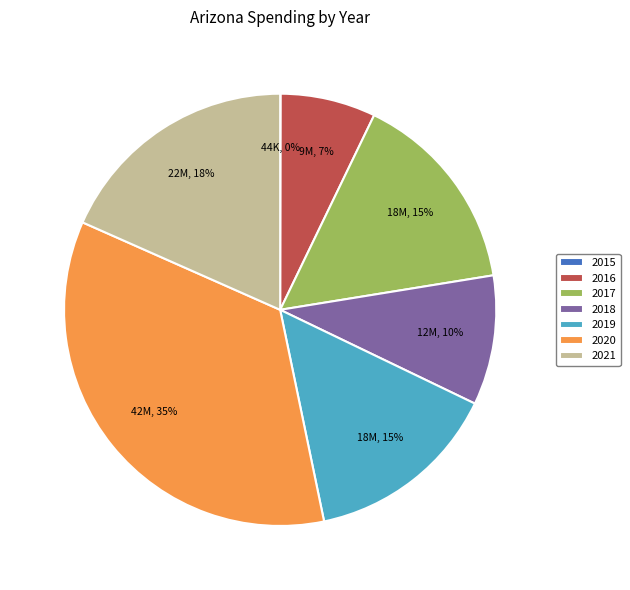

To the nearest percent, what percentage of the pie is 2020?

35%